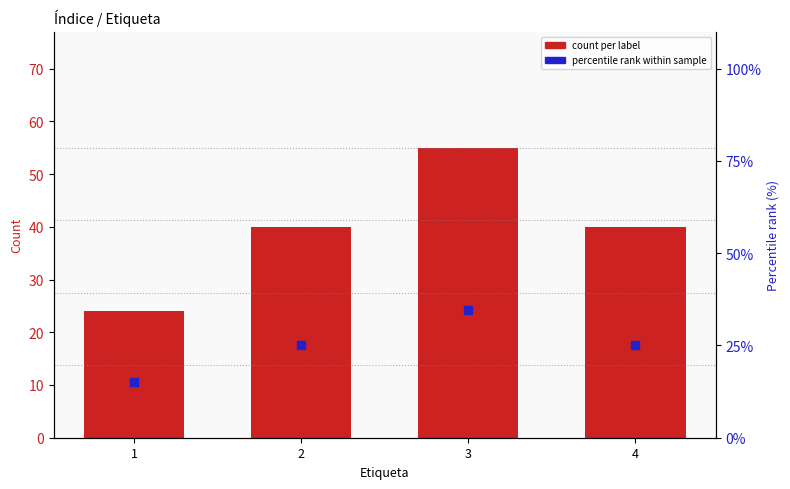

Is the value of percentile rank within sample at 4 greater than the value of count per label at 3?

No